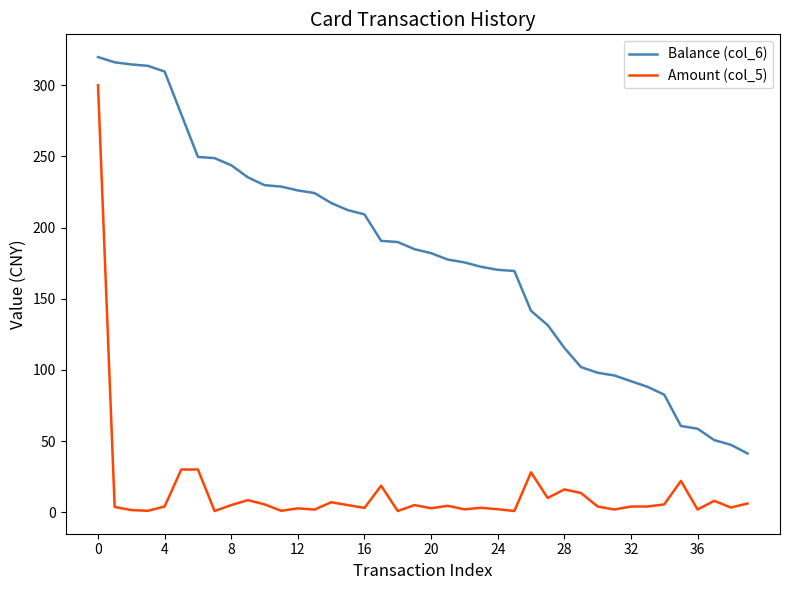

What is the difference between the maximum and minimum values in the Balance (col_6) series?

278.5